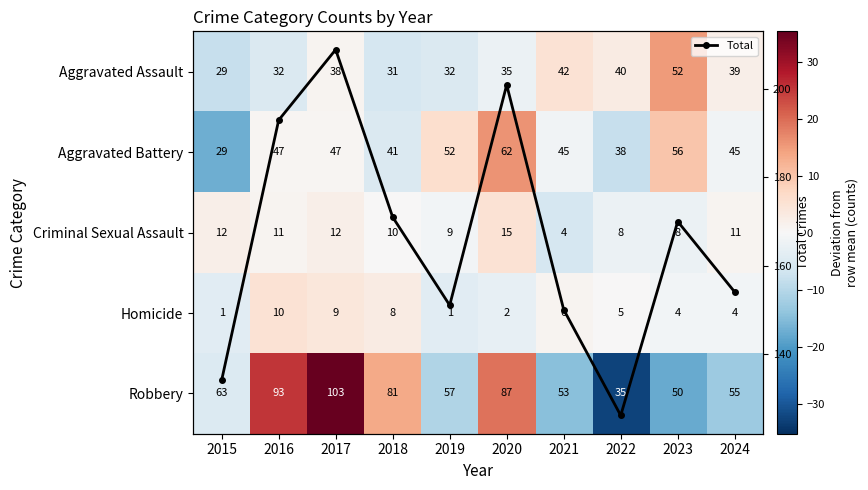

What is the total value across all series at 2018?

176.1